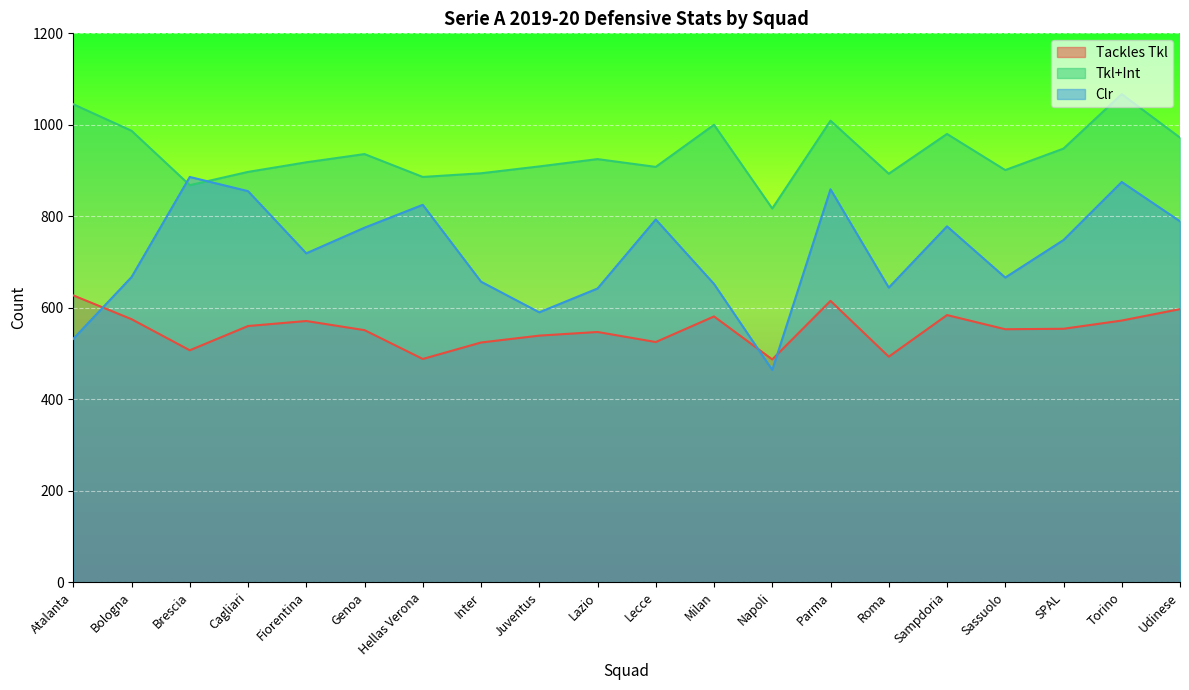

Reading left to right, list all the values displayed in this chart.

Tackles Tkl: Atalanta=627	Bologna=575	Brescia=507	Cagliari=560	Fiorentina=571	Genoa=551	Hellas Verona=488	Inter=524	Juventus=539	Lazio=547	Lecce=525	Milan=581	Napoli=487	Parma=615	Roma=493	Sampdoria=584	Sassuolo=553	SPAL=554	Torino=572	Udinese=597
Tkl+Int: Atalanta=1045	Bologna=987	Brescia=868	Cagliari=897	Fiorentina=918	Genoa=936	Hellas Verona=886	Inter=894	Juventus=909	Lazio=925	Lecce=908	Milan=1000	Napoli=817	Parma=1009	Roma=893	Sampdoria=980	Sassuolo=901	SPAL=948	Torino=1067	Udinese=972
Clr: Atalanta=532	Bologna=667	Brescia=886	Cagliari=855	Fiorentina=719	Genoa=775	Hellas Verona=825	Inter=657	Juventus=590	Lazio=642	Lecce=793	Milan=652	Napoli=464	Parma=859	Roma=644	Sampdoria=778	Sassuolo=666	SPAL=748	Torino=875	Udinese=789